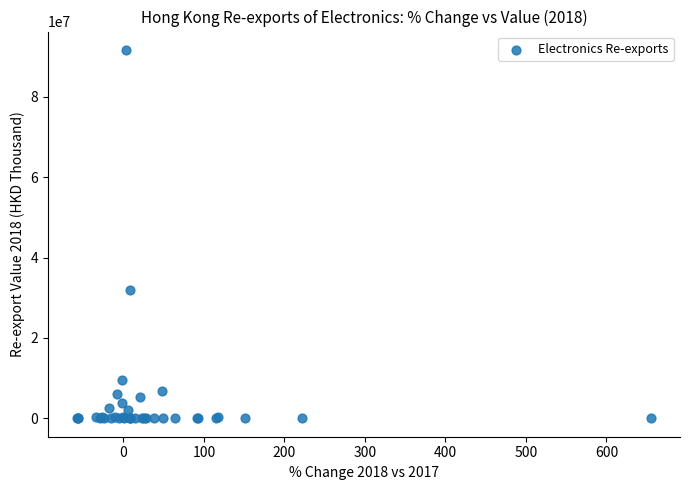

What Y value in the scatter plot is closest to 45841452?

31832784.9